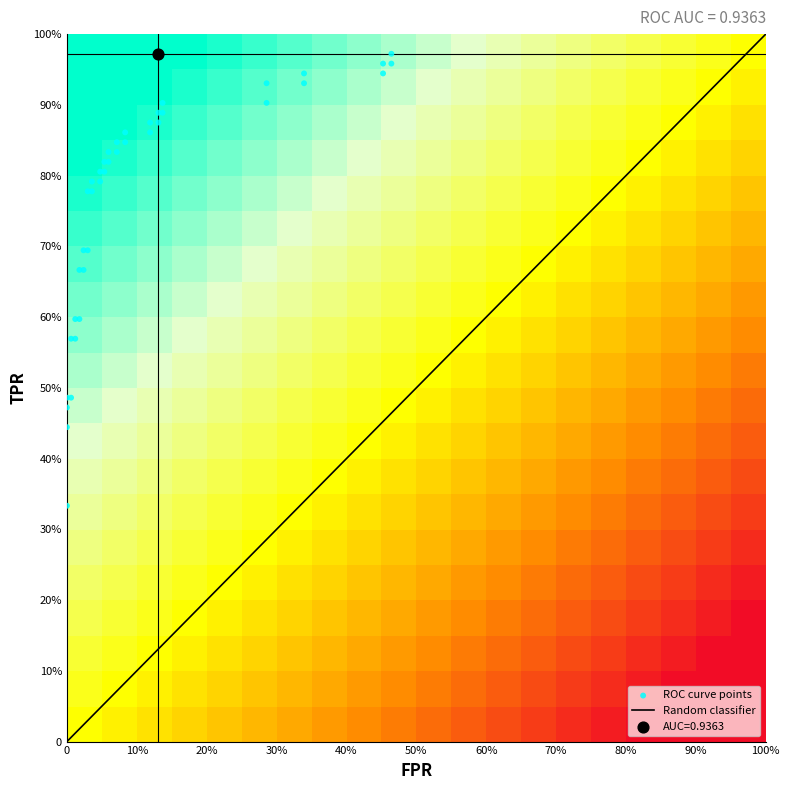

What is the maximum value shown in the chart?

1.0